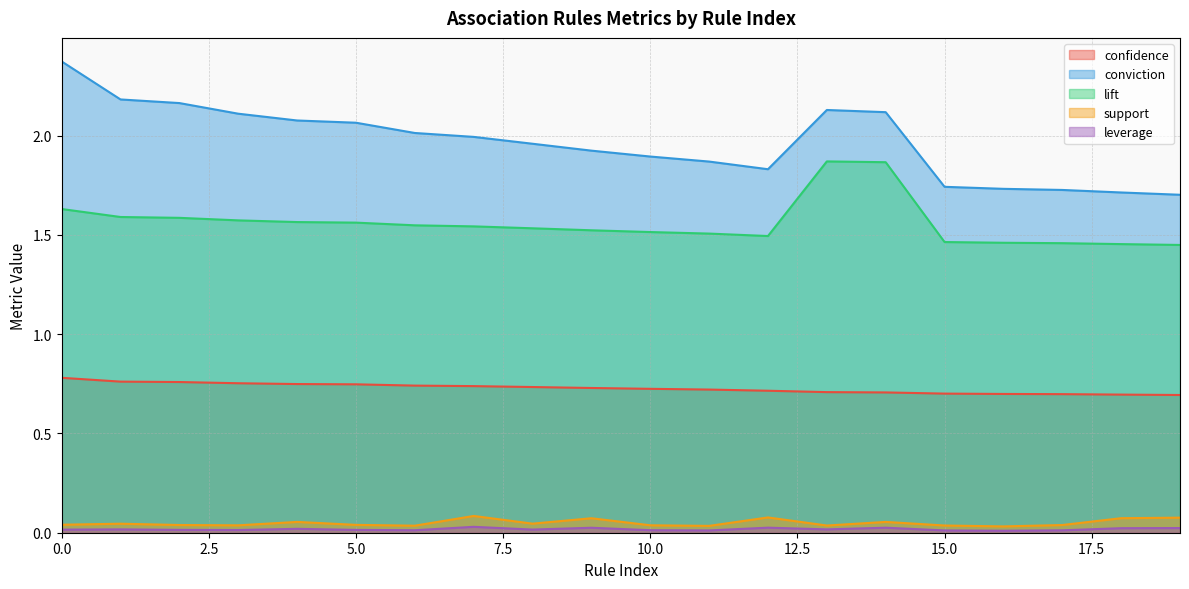

Read the confidence value at 17.

0.7